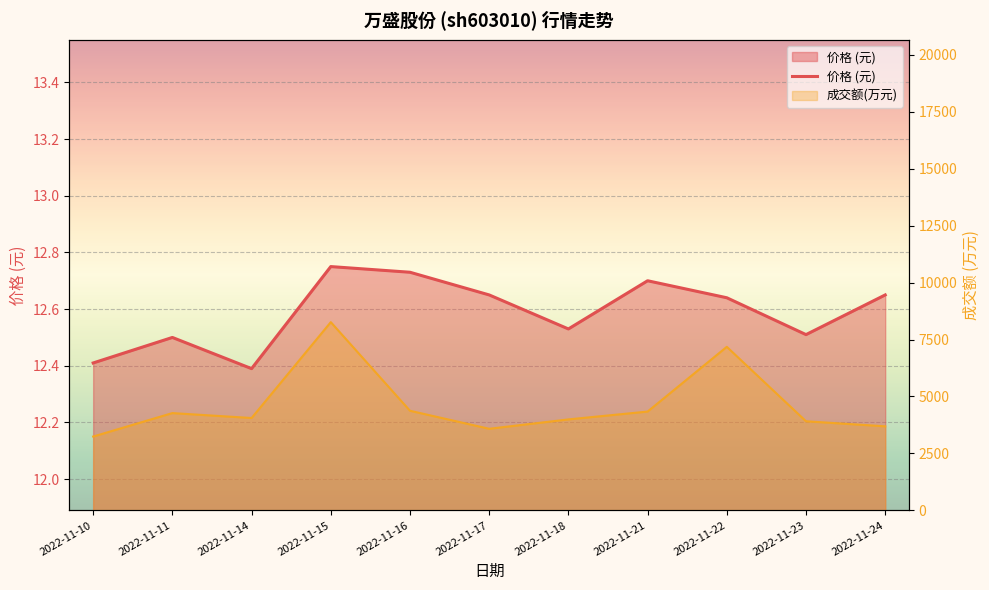

Rank the categories by value from highest to lowest.

2022-11-15, 2022-11-16, 2022-11-21, 2022-11-17, 2022-11-24, 2022-11-22, 2022-11-18, 2022-11-23, 2022-11-11, 2022-11-10, 2022-11-14